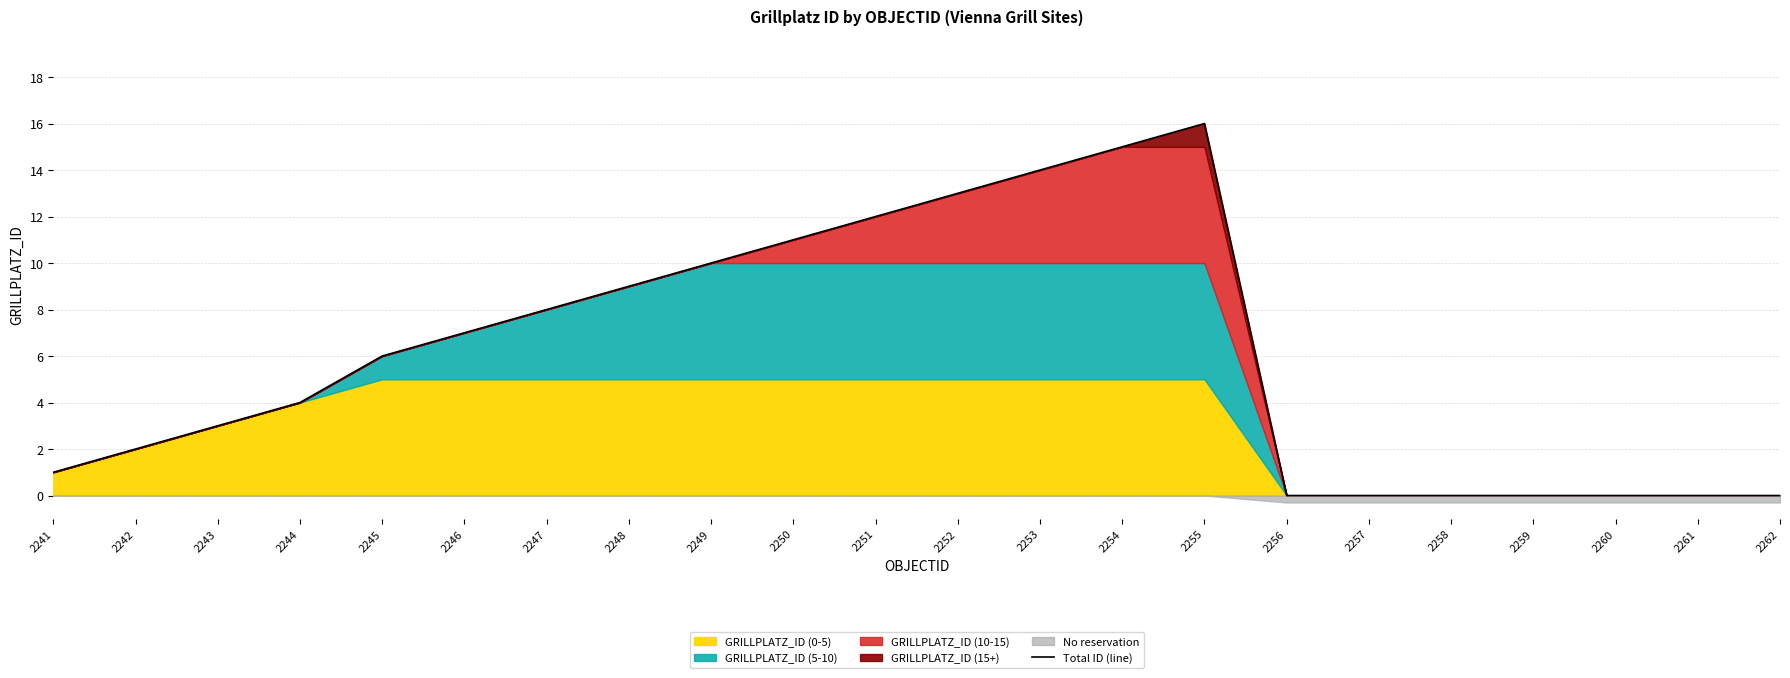

The value at 2246 is 11. True or false?

False